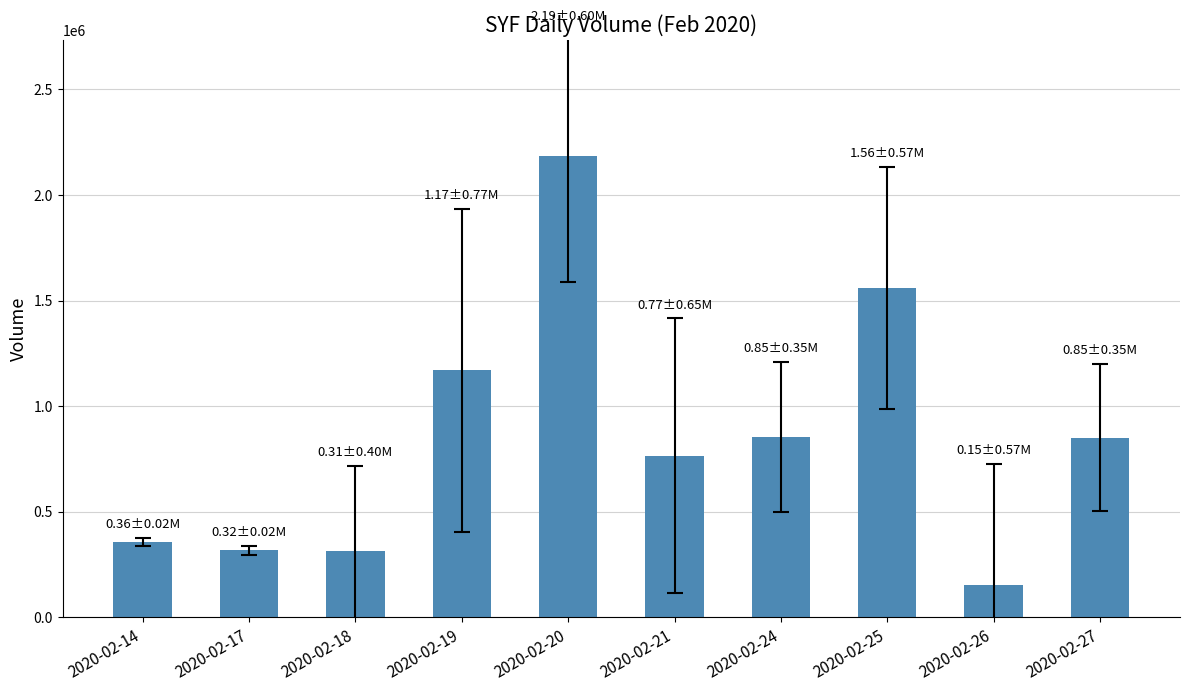

What is the value of the 5th bar from the left?

2185300